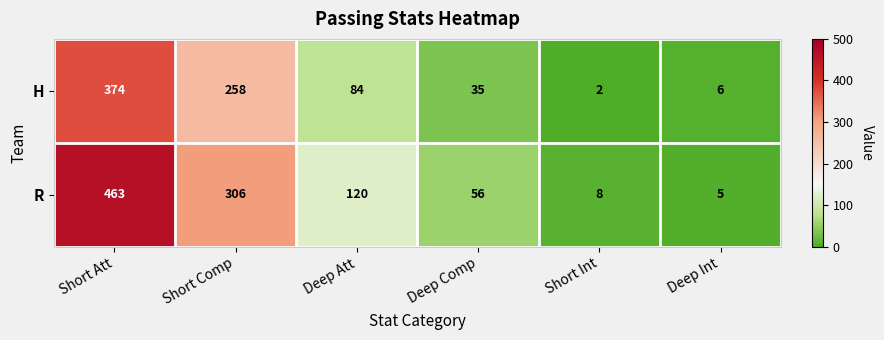

At which label is H closest to 188?

Short Comp